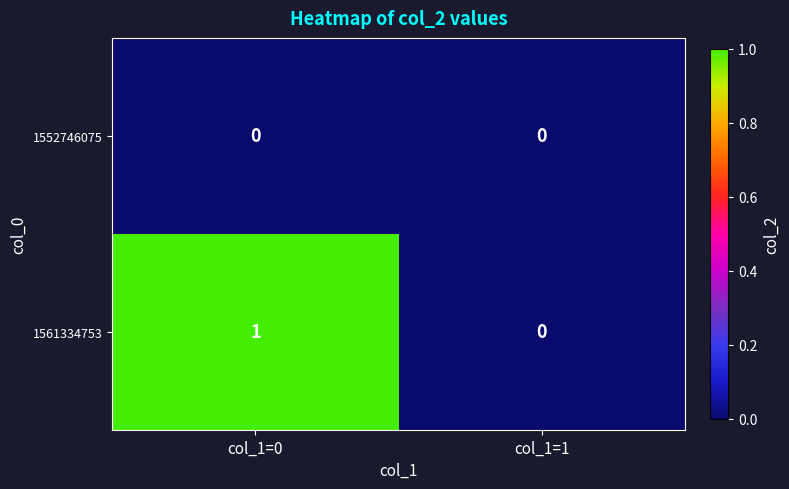

How many series are shown in this chart?

2